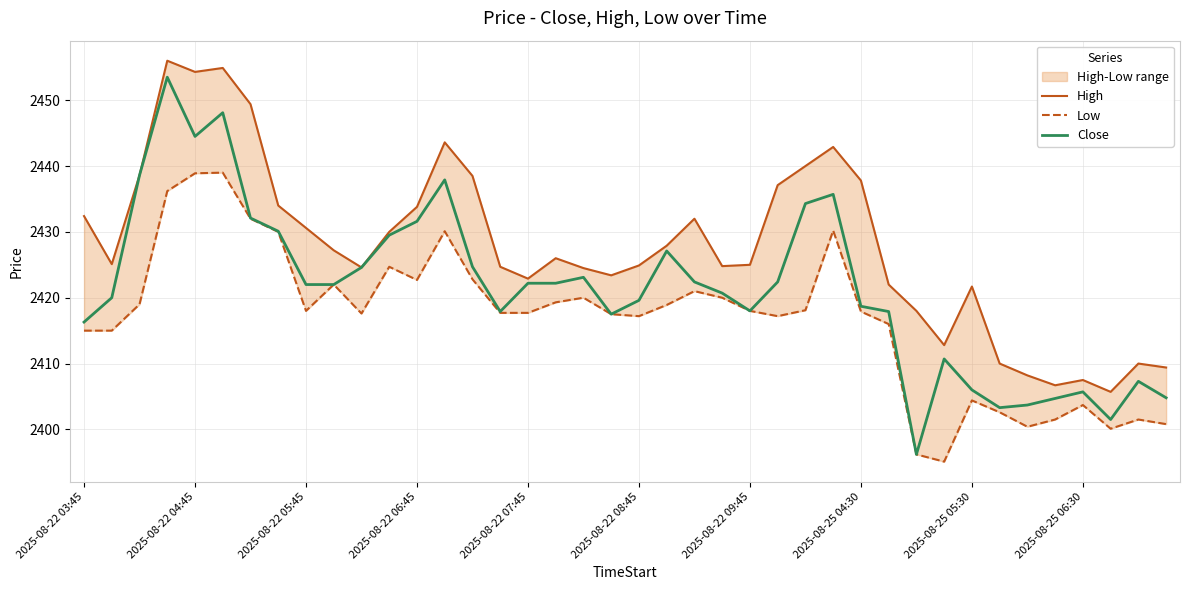

What is the difference between the highest and lowest values at 2025-08-22 08:45?

7.7